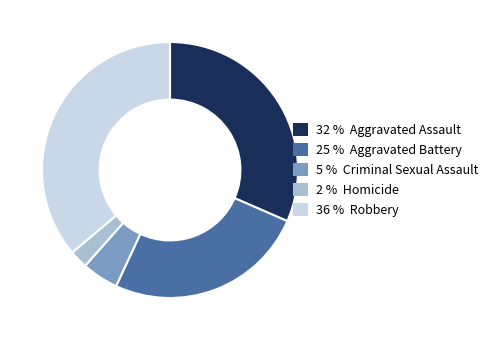

The 5 % Criminal Sexual Assault slice represents 5% of the pie. True or false?

True